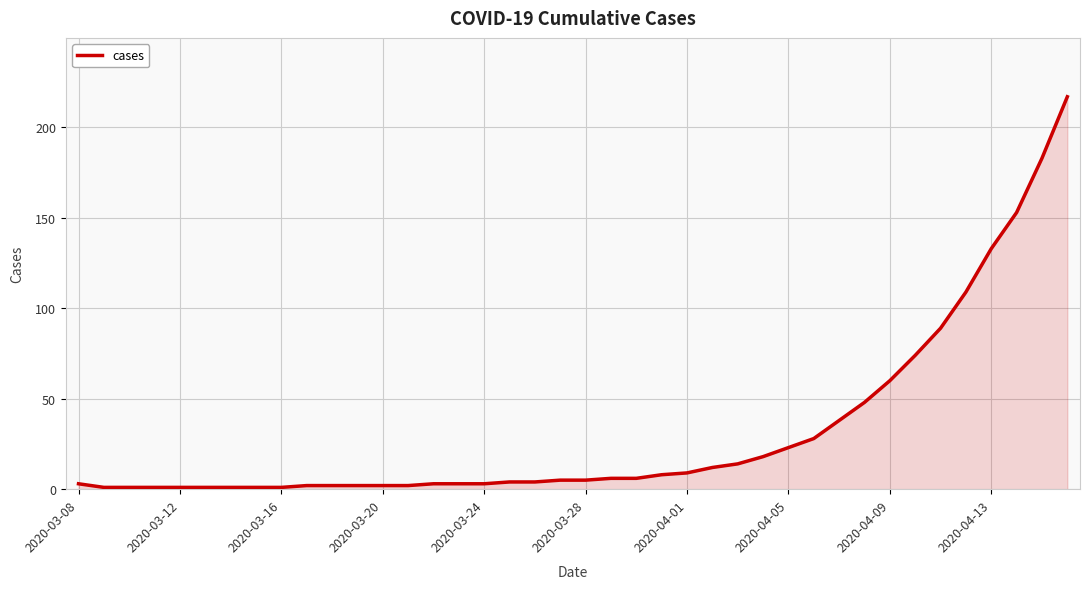

What is the maximum value shown in the chart?

217